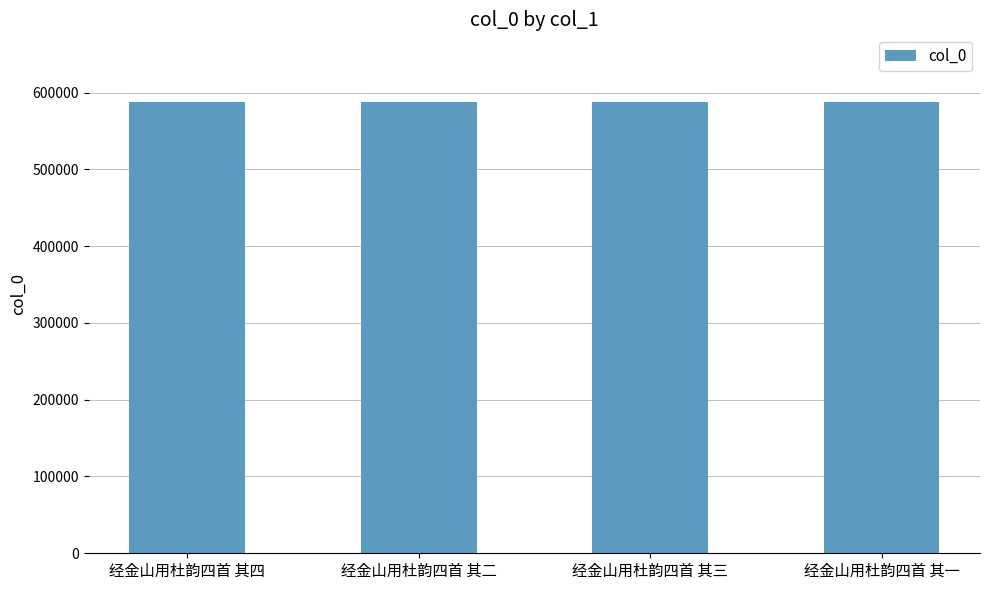

What is the greatest value displayed?

587652